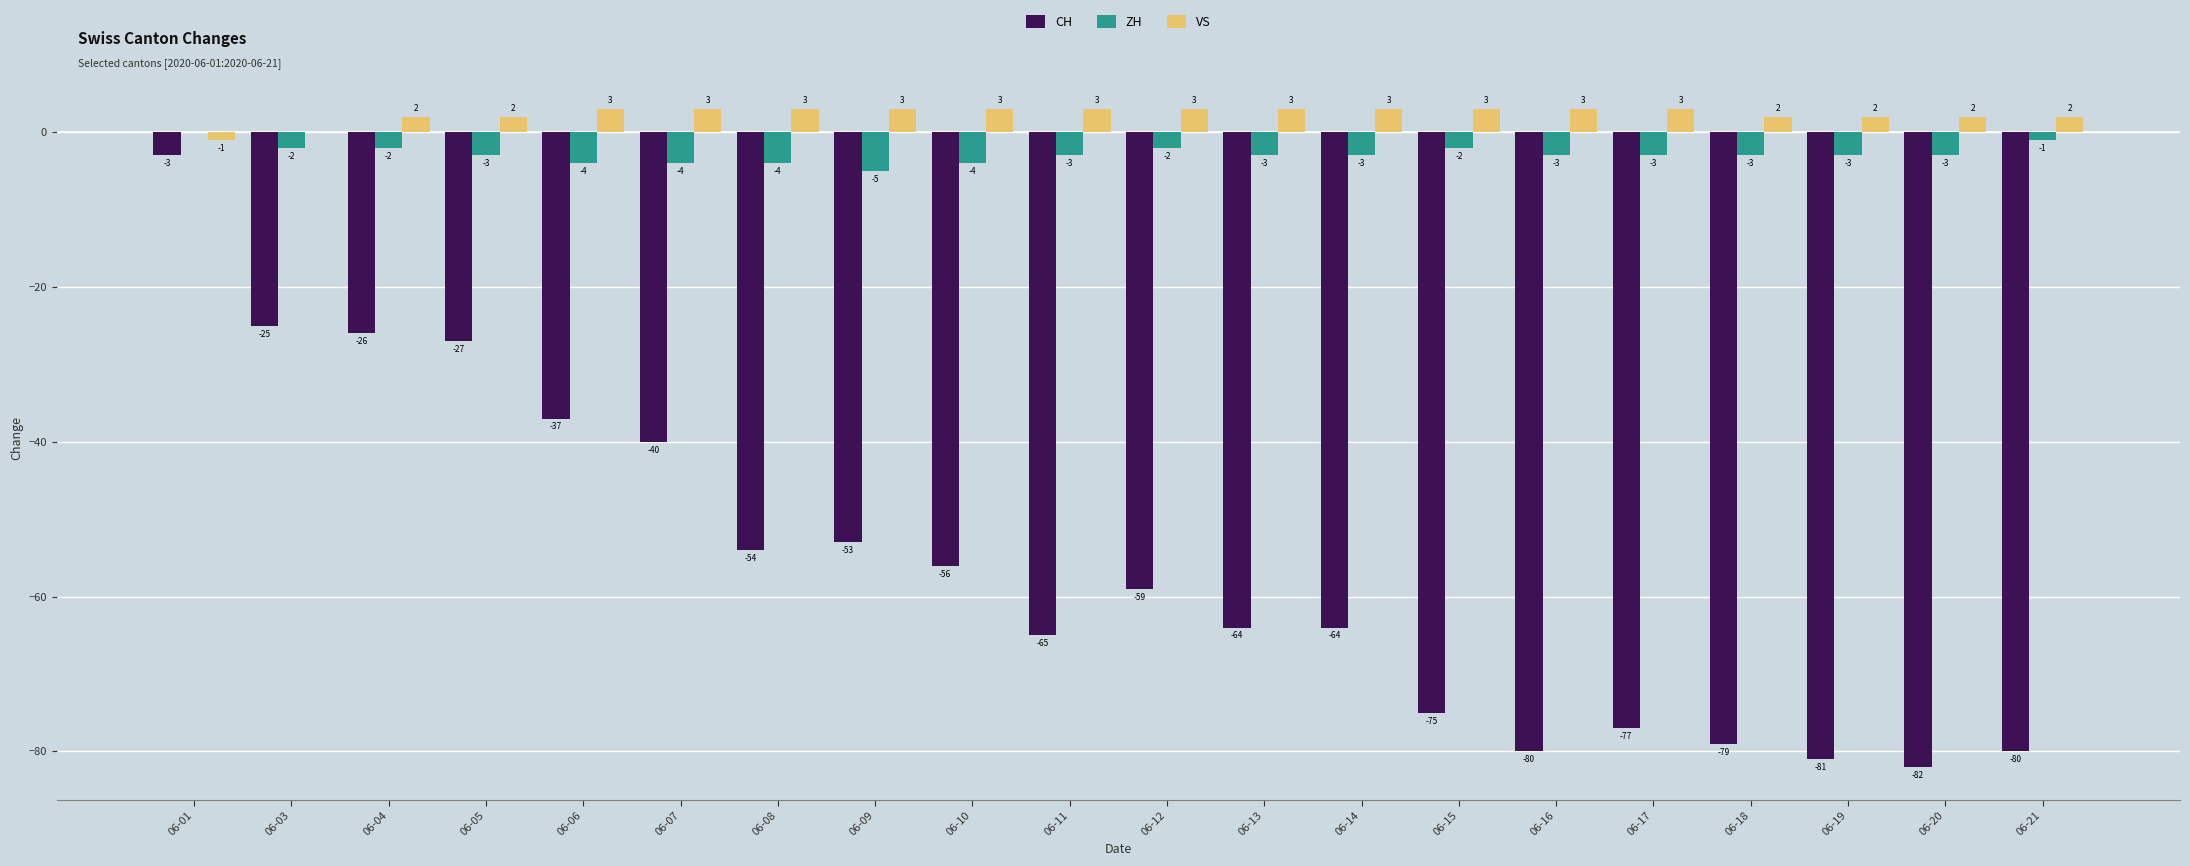

What are all the series names shown in the legend?

CH, ZH, VS